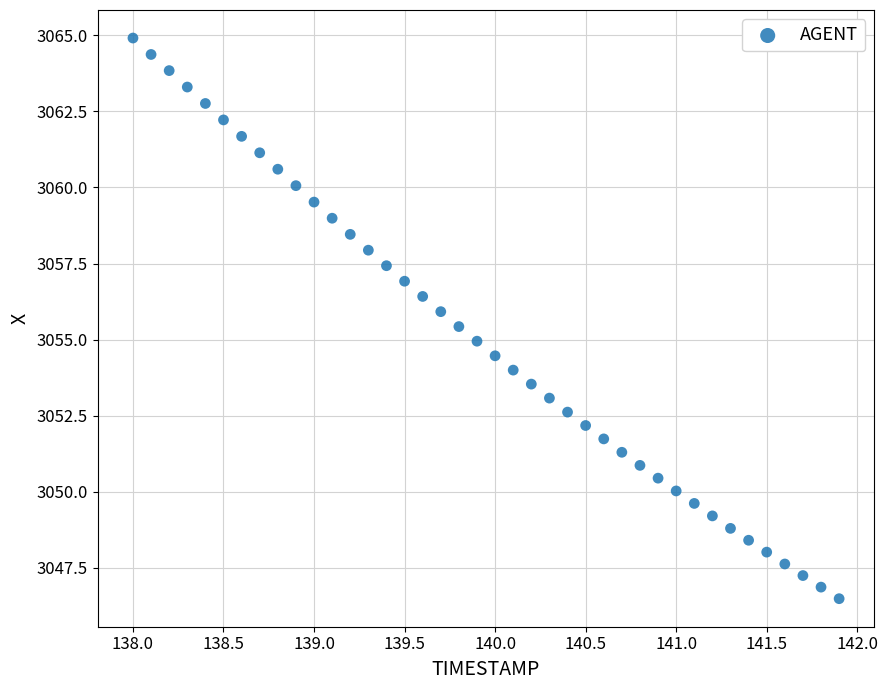

What is the range of Y values (max minus min)?

18.4